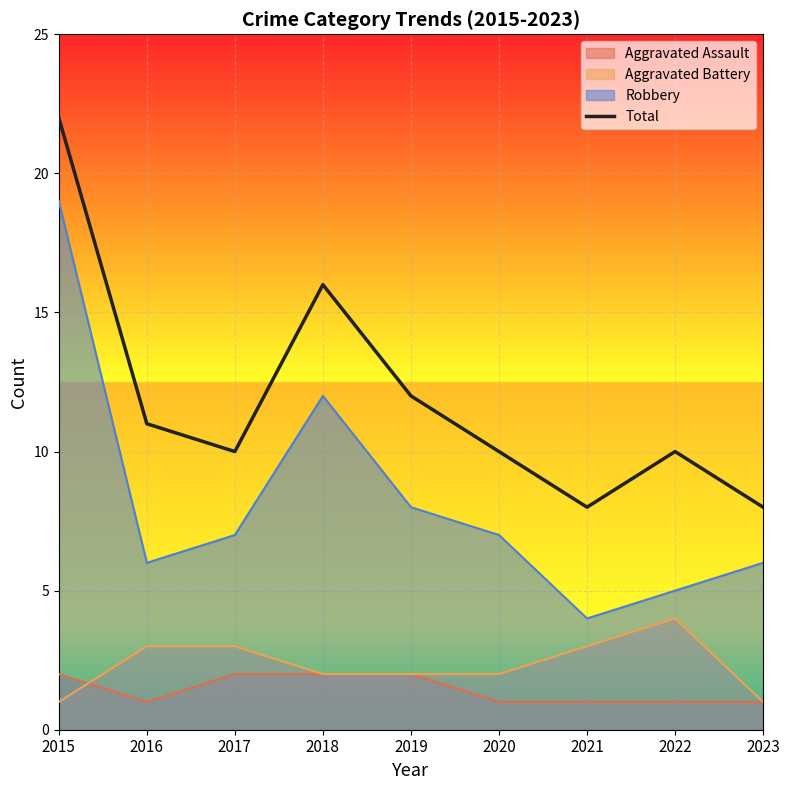

Which has a higher value, 2022 or 2023?

2022